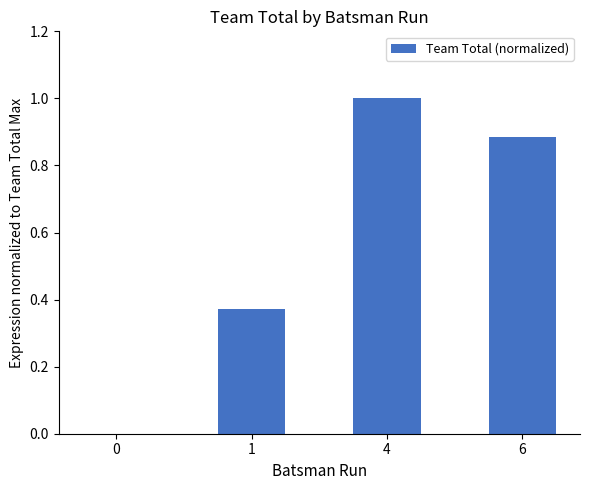

What is the sum of the values at 6 and 1?

1.3